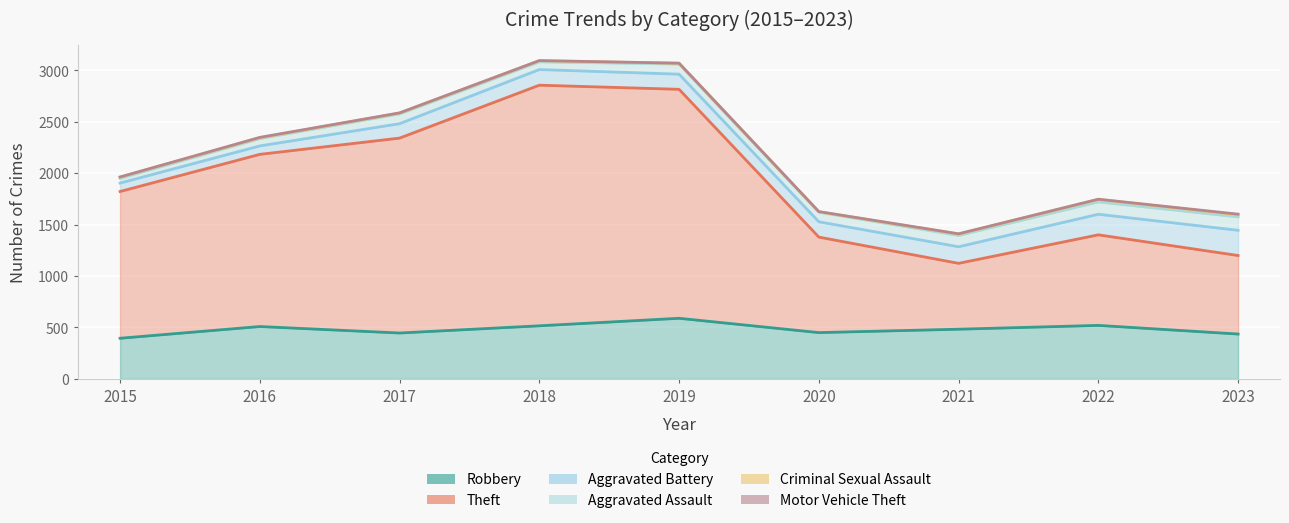

Reading left to right, list all the values displayed in this chart.

Robbery: 395	509	446	516	589	450	483	520	436
Theft: 1426	1673	1894	2338	2225	928	640	880	763
Aggravated Battery: 82	82	140	152	147	149	161	200	245
Aggravated Assault: 46	71	95	75	98	93	110	120	130
Criminal Sexual Assault: 12	8	8	11	8	3	14	24	21
Motor Vehicle Theft: 1	4	2	1	1	3	2	2	6